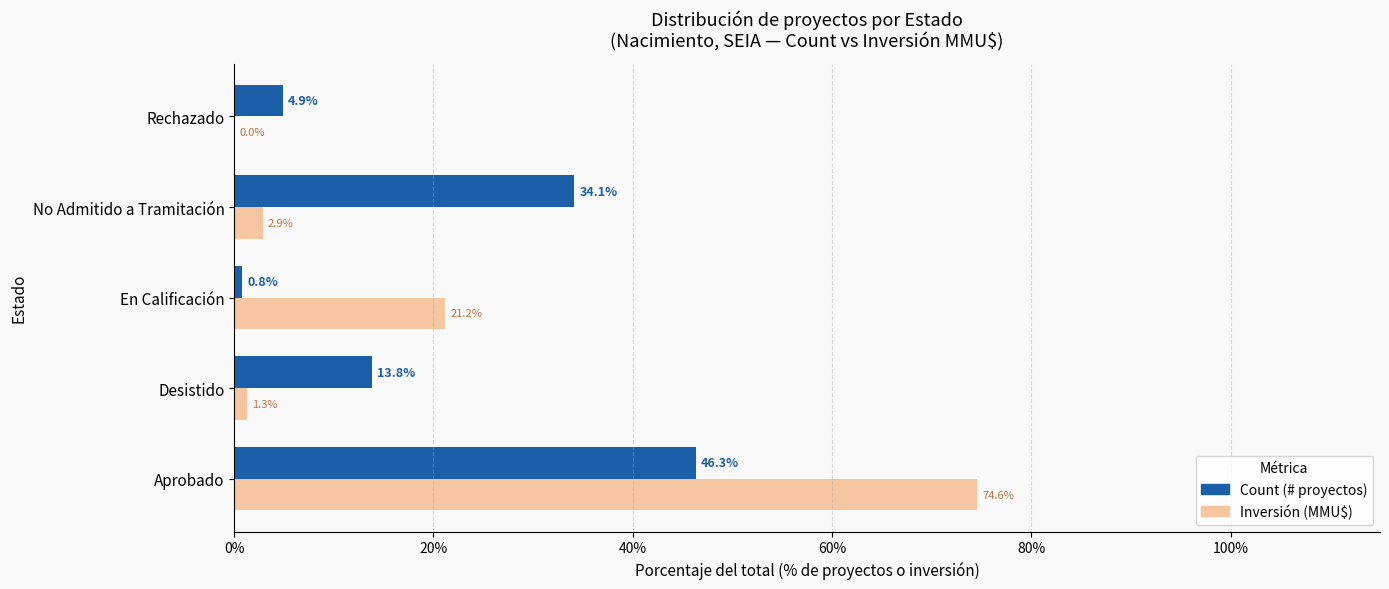

True or false: Count (# proyectos) has a value of 46.3 at Aprobado.

True